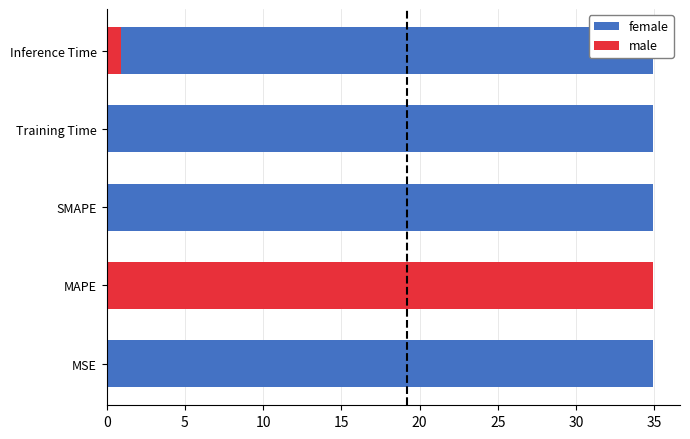

Is it true that female equals 1.0 at 10?

False